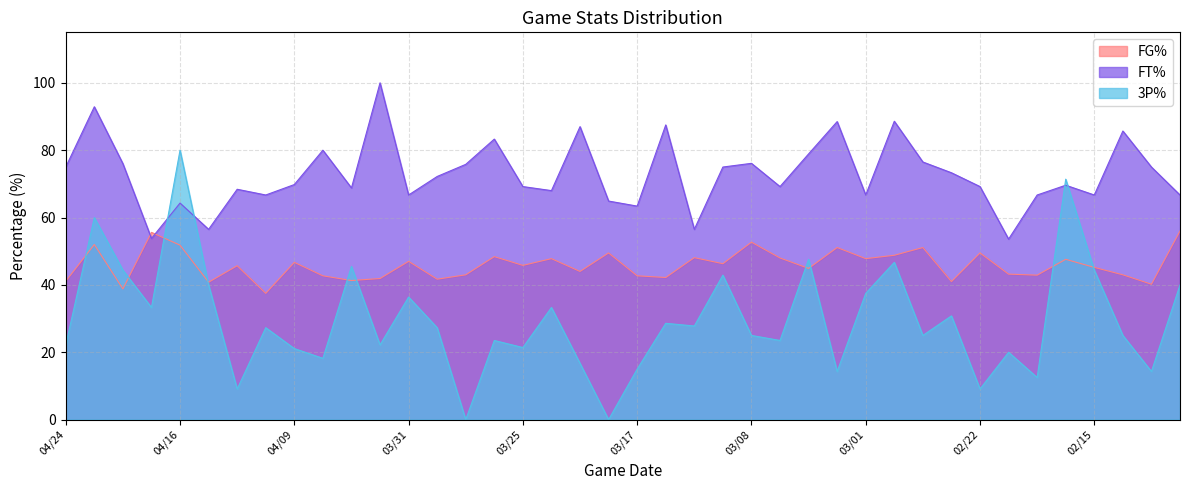

True or false: 3P% and FG% intersect in this chart.

True